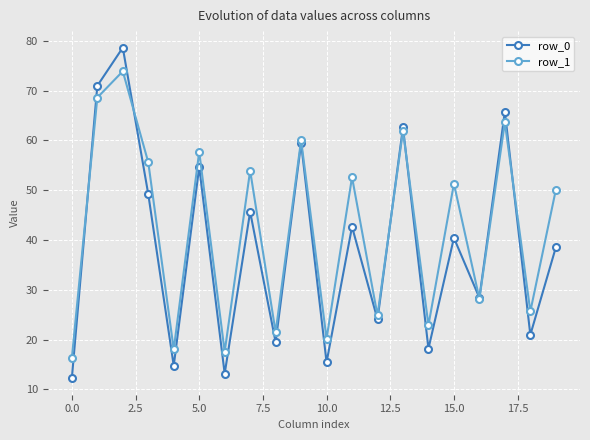

What is the value of the row_0 point at the 10th from the left?

59.4